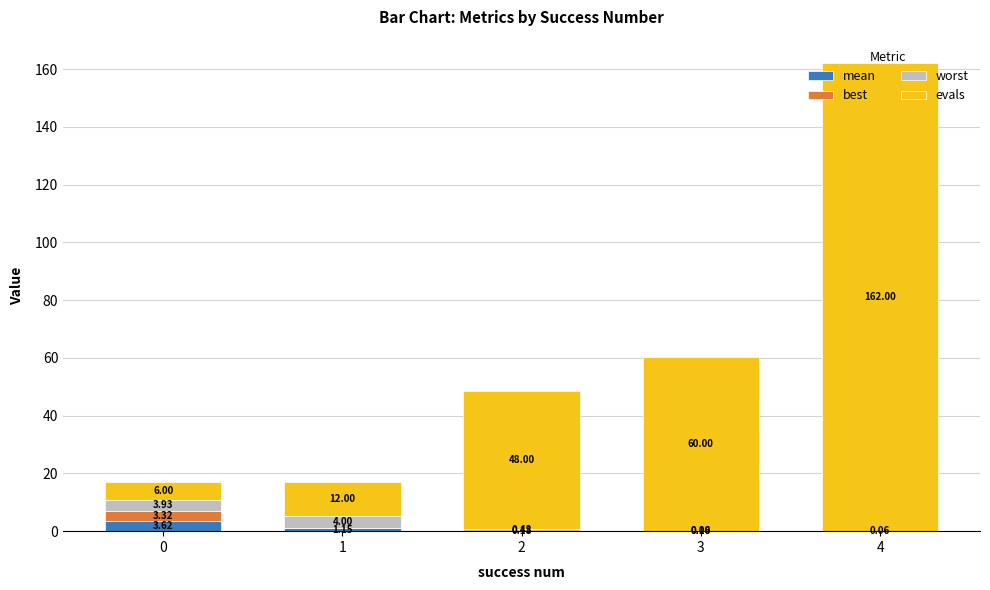

What is the total value across all series at 0?

16.9